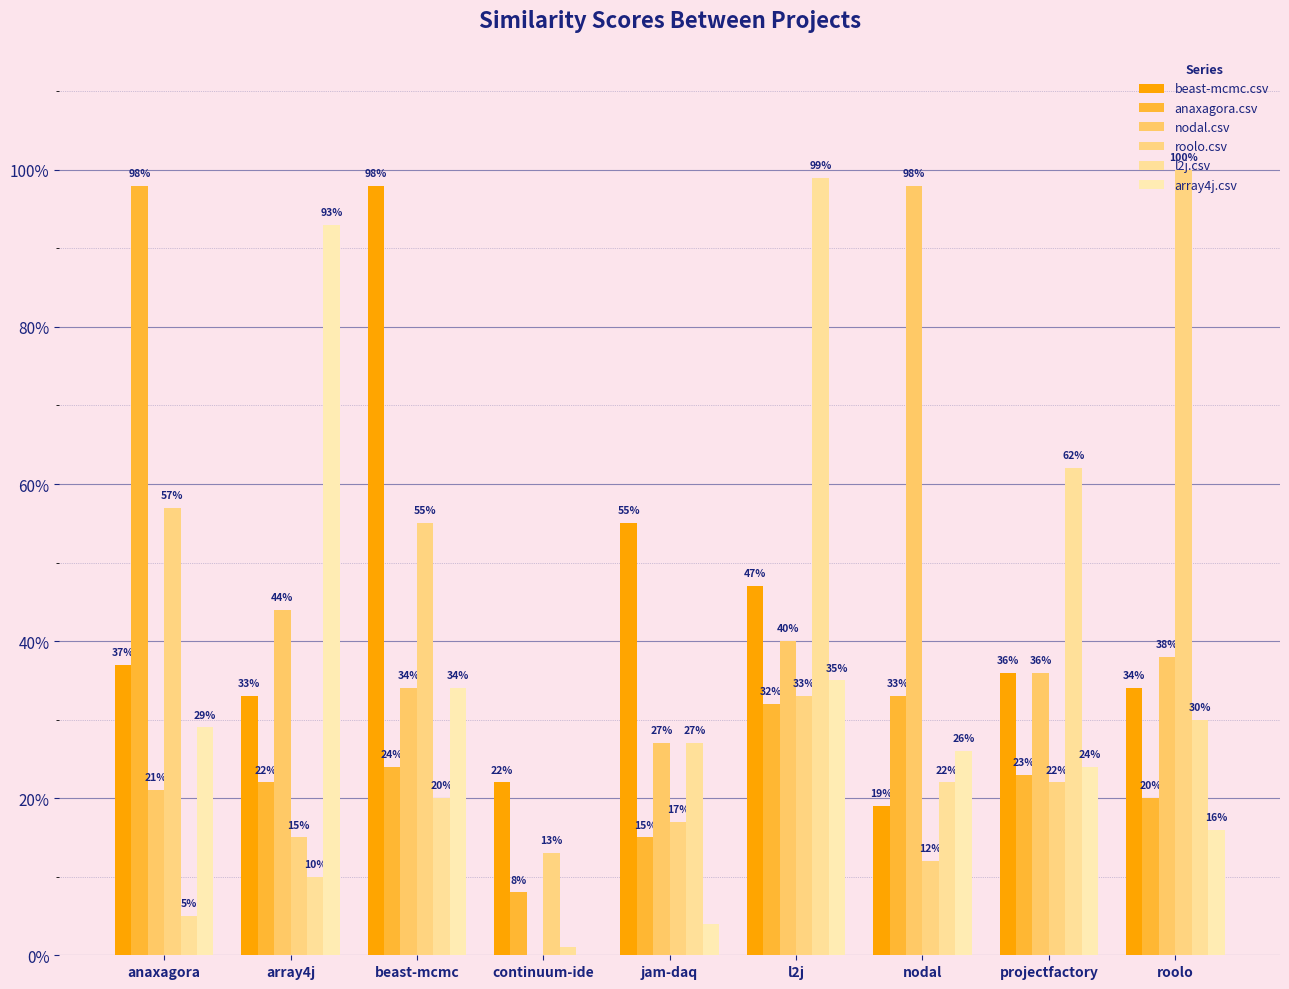

What is the sum of all anaxagora.csv values?

2.8